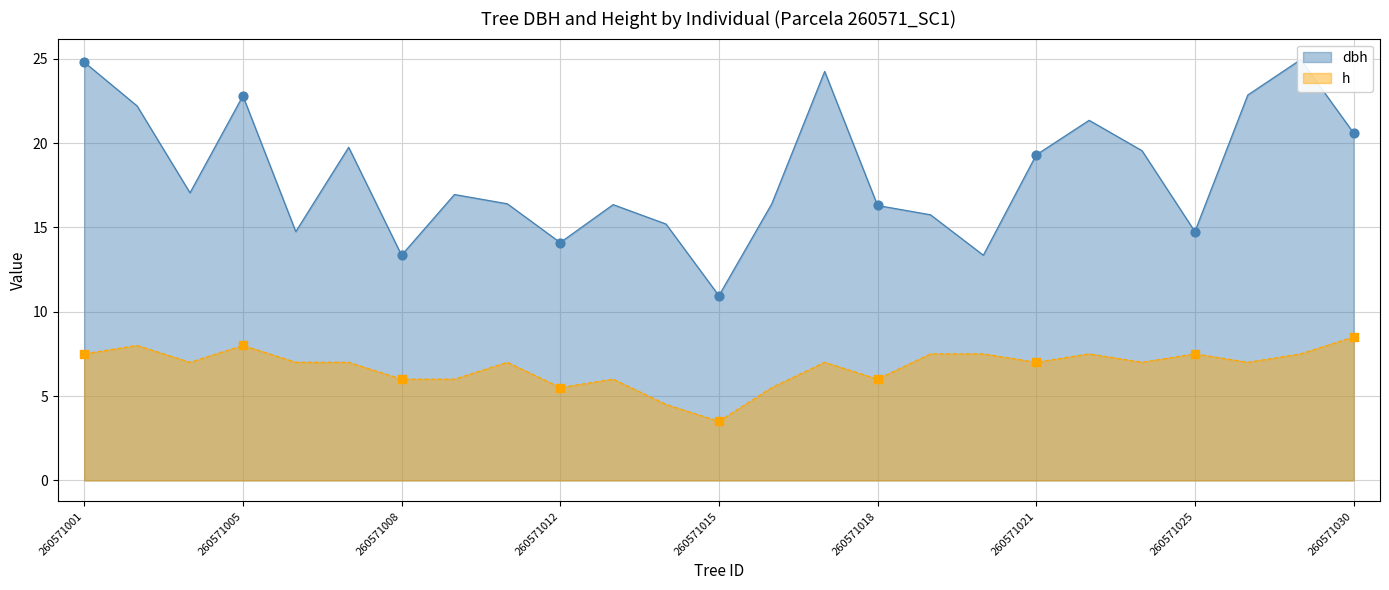

At how many categories does at least one series exceed 6?

25